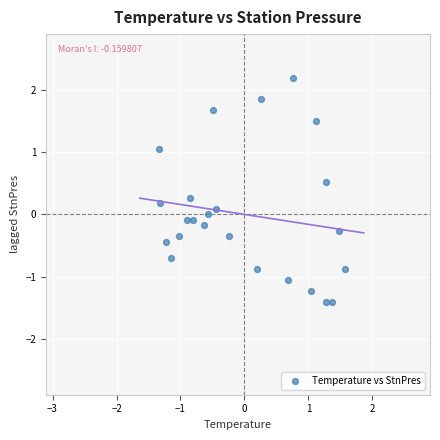

What is the range of X values (max minus min)?

2.9